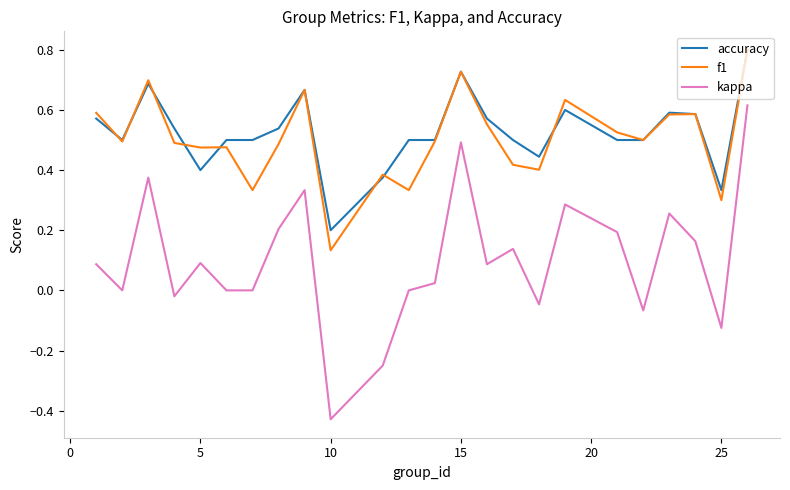

What is the difference between the maximum and second lowest values in the kappa series?

0.9